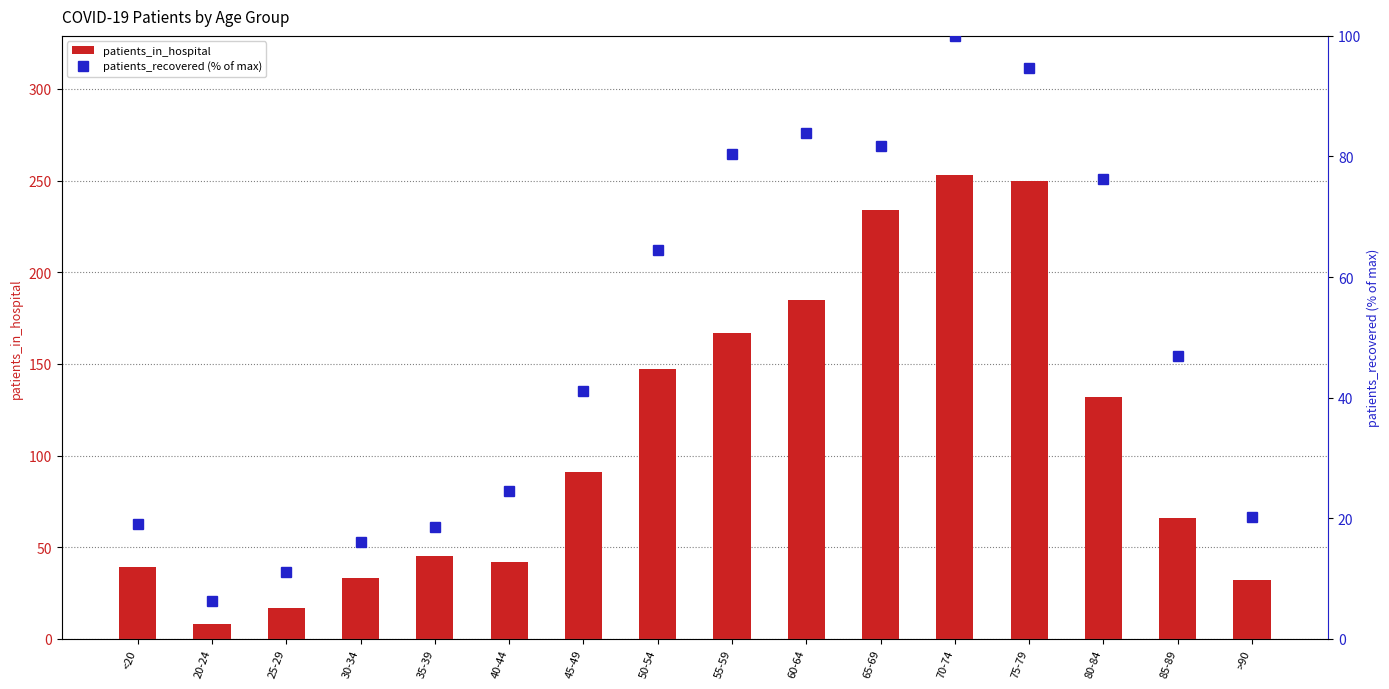

At how many categories does at least one series exceed 86?

8